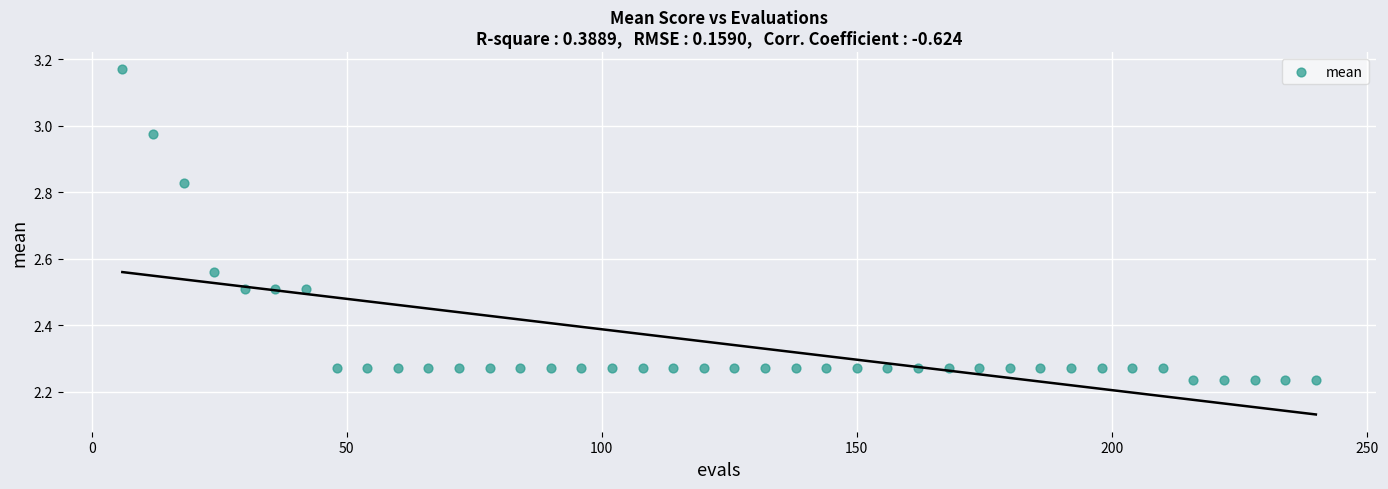

What is the range of X values (max minus min)?

234.0